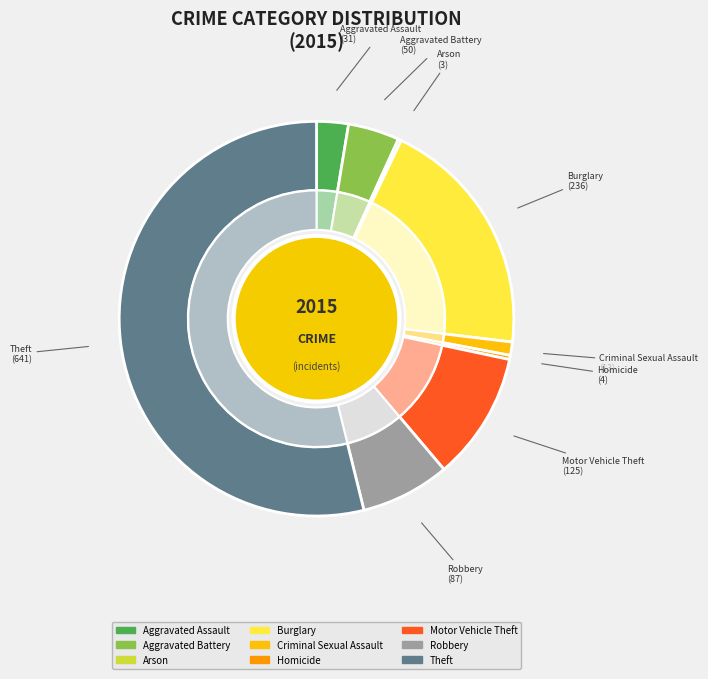

Is there any slice that represents more than half of the pie?

Yes